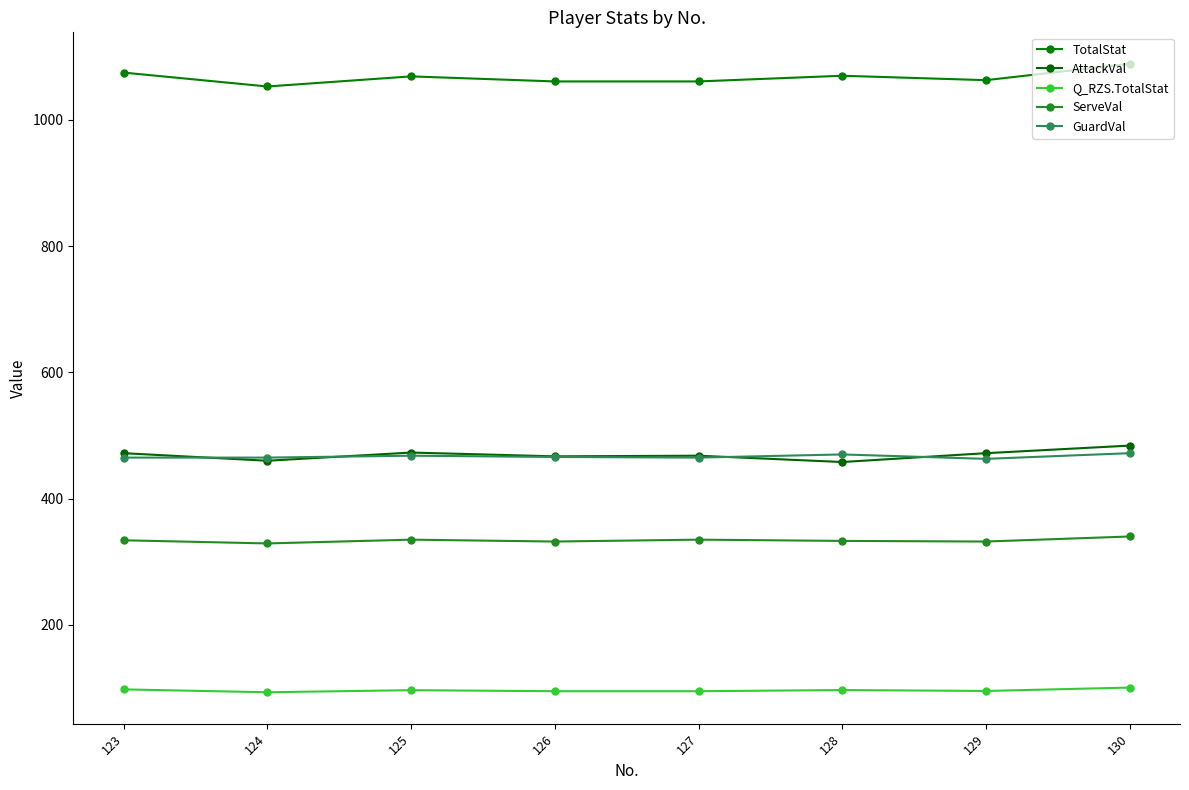

Read the AttackVal value at 126.

467.0